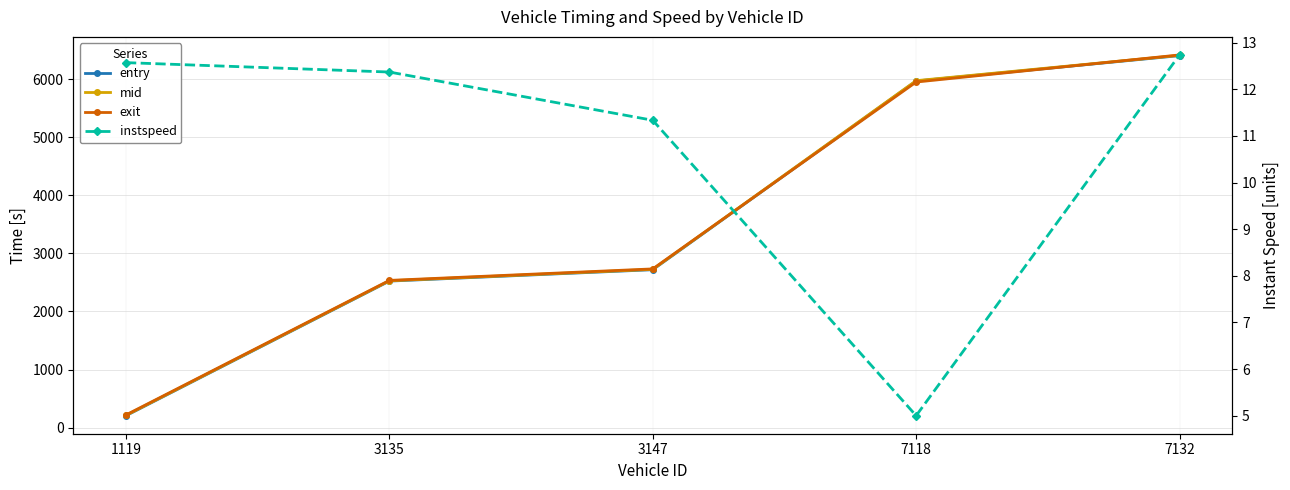

What is the total value across all series at 7118?

17901.5